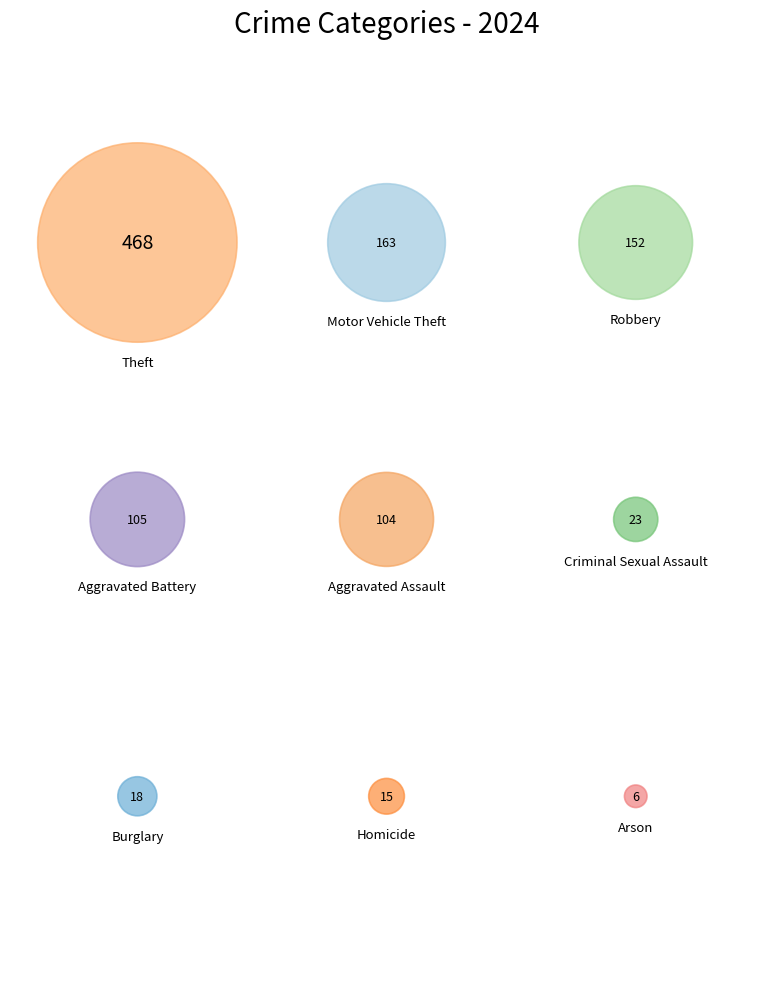

To the nearest percent, what is the difference between the Theft and Burglary slice percentages?

43%